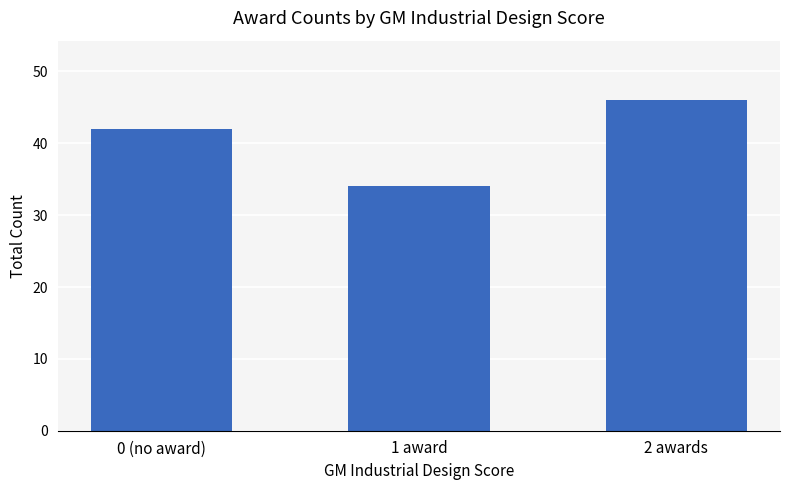

List the labels in order of value, largest first.

2 awards, 0 (no award), 1 award